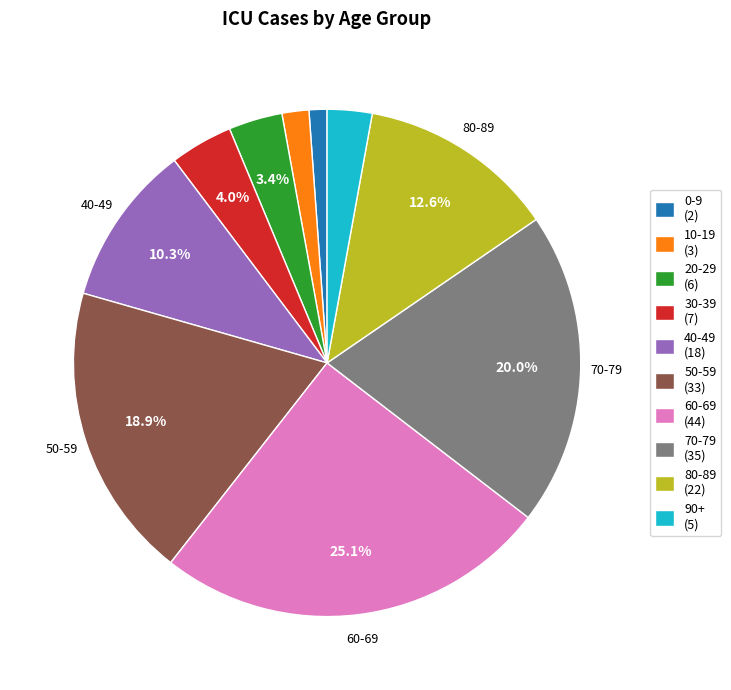

Does any single category account for the majority?

No